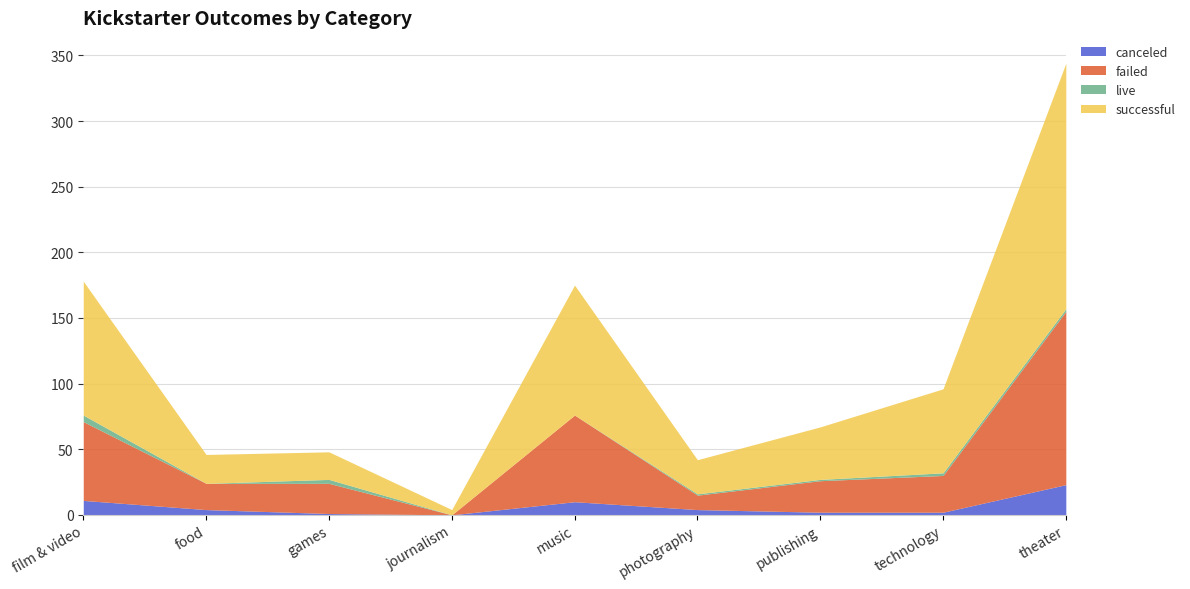

Reading right to left, extract all data points from this chart.

canceled: 23	2	2	4	10	0	1	4	11
failed: 132	28	24	11	66	0	23	20	60
live: 2	2	1	1	0	0	3	0	5
successful: 187	64	40	26	99	4	21	22	102